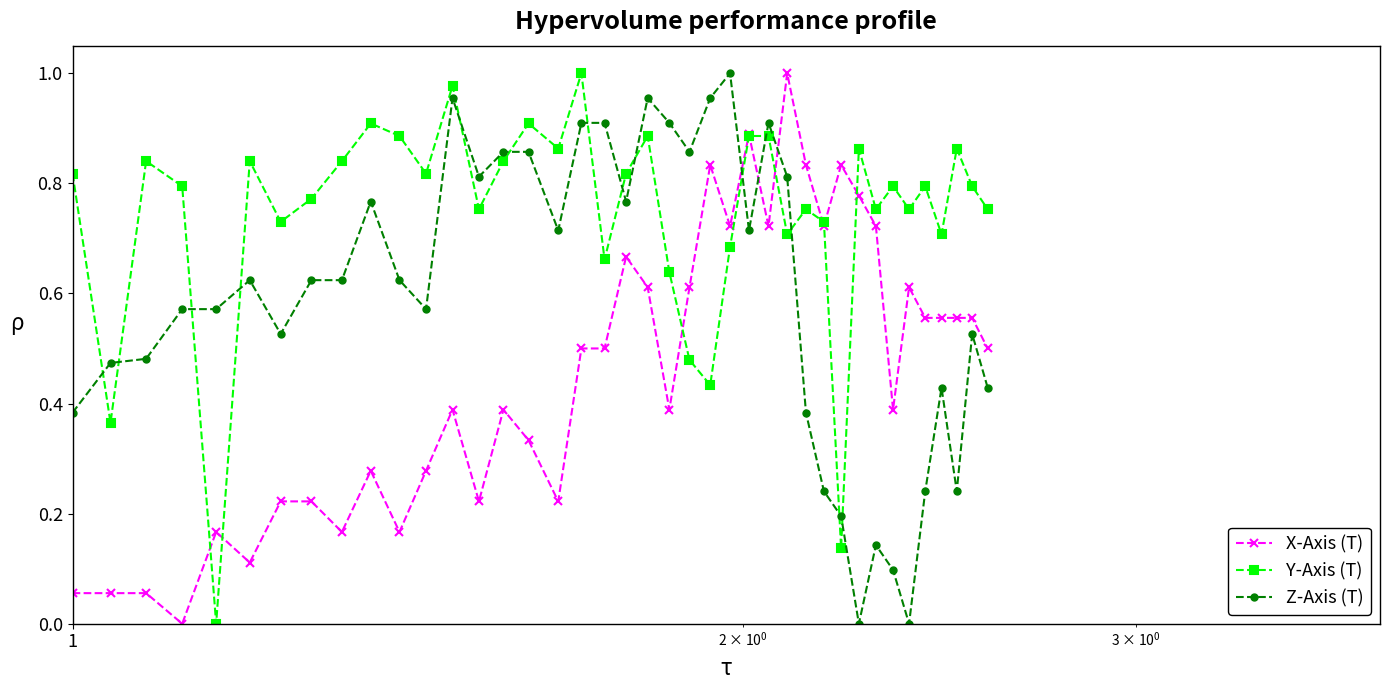

True or false: Y-Axis (T) has more than 0 interior local peaks.

True